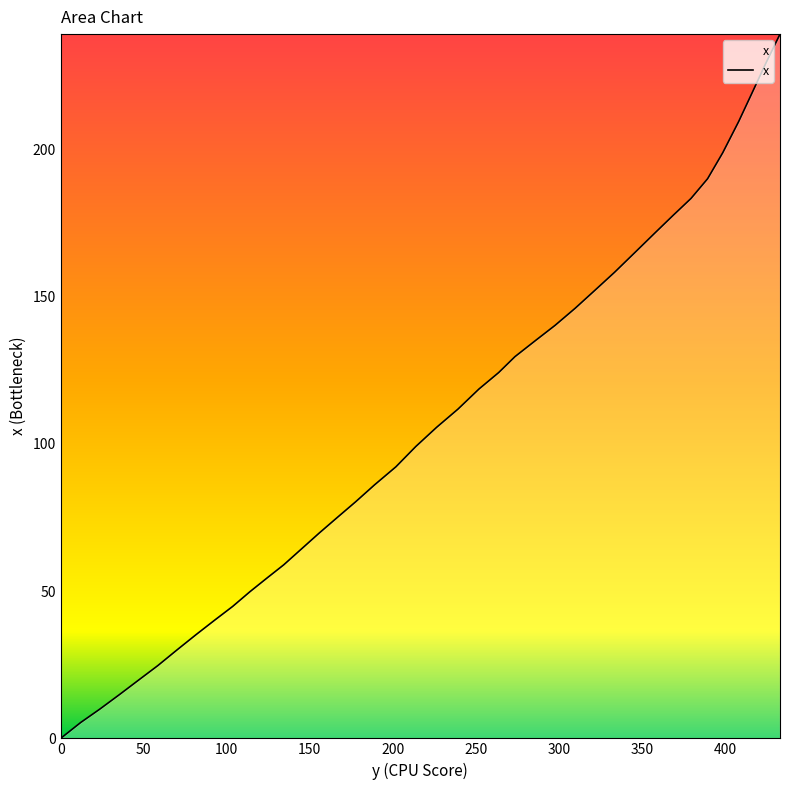

What is the greatest value displayed?

239.1